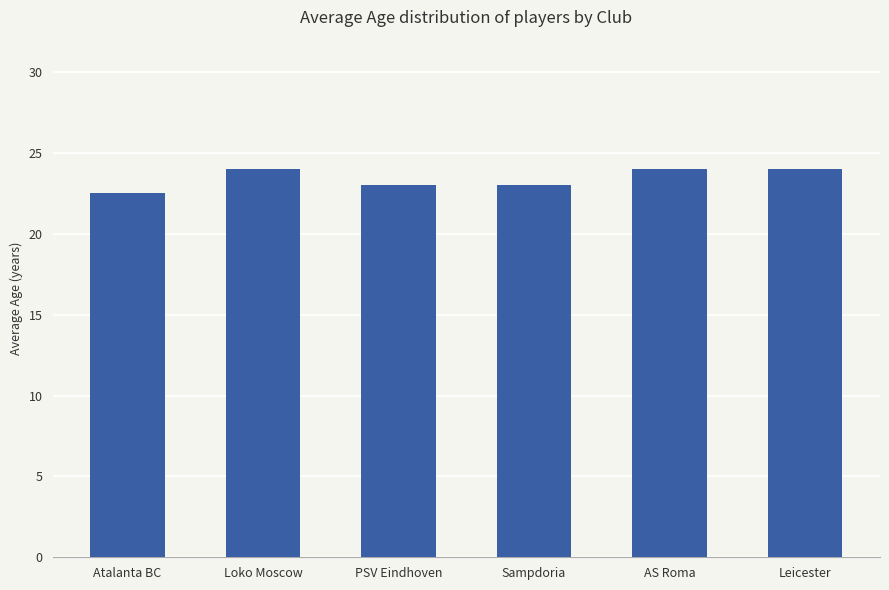

What is the sum of all values?

140.5